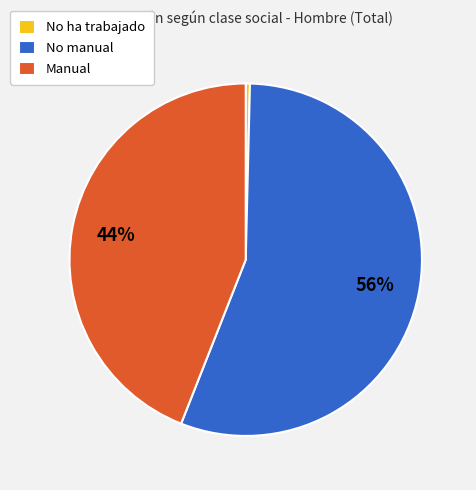

To the nearest percent, what is the combined percentage of Manual and No ha trabajado?

44%